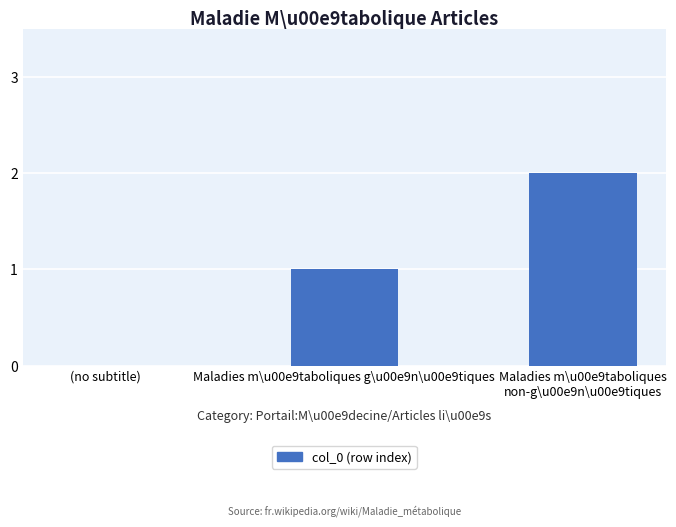

The chart shows a value of 1 at Maladies m\u00e9taboliques g\u00e9n\u00e9tiques. True or false?

True